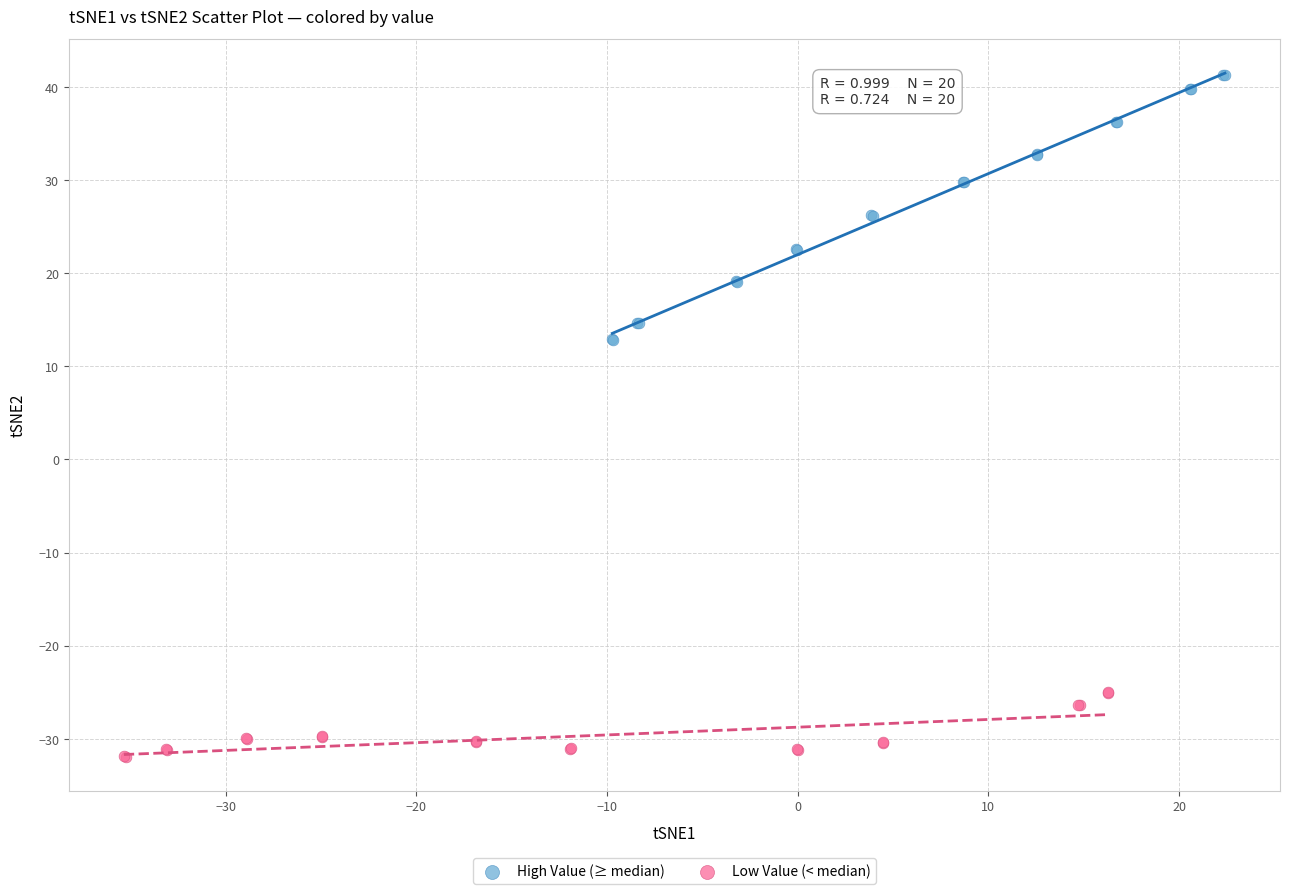

Which series reaches the minimum Y coordinate?

Low Value (< median)